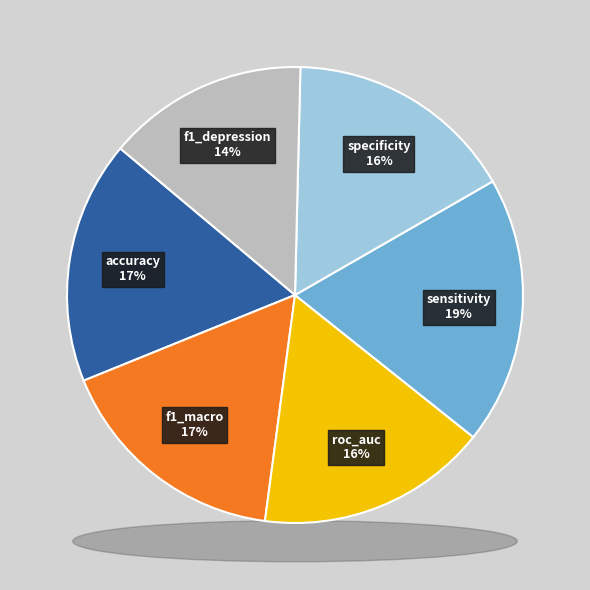

Is the sum of specificity and accuracy greater than half?

No